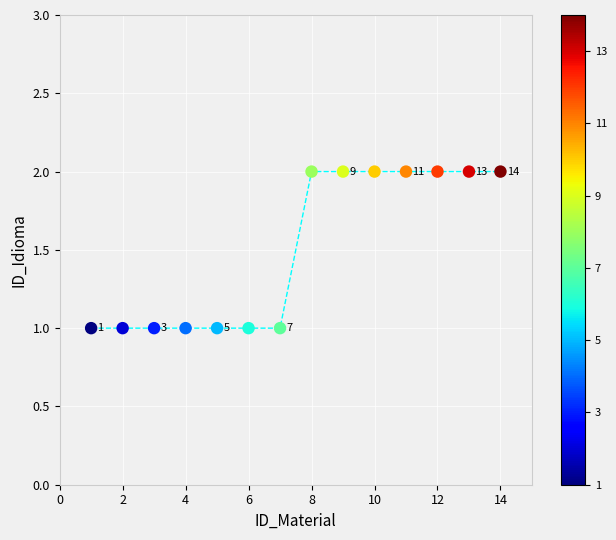

List the coordinates of all points as (X, Y) pairs, reading left to right.

(1, 1)  (2, 1)  (3, 1)  (4, 1)  (5, 1)  (6, 1)  (7, 1)  (8, 2)  (9, 2)  (10, 2)  (11, 2)  (12, 2)  (13, 2)  (14, 2)